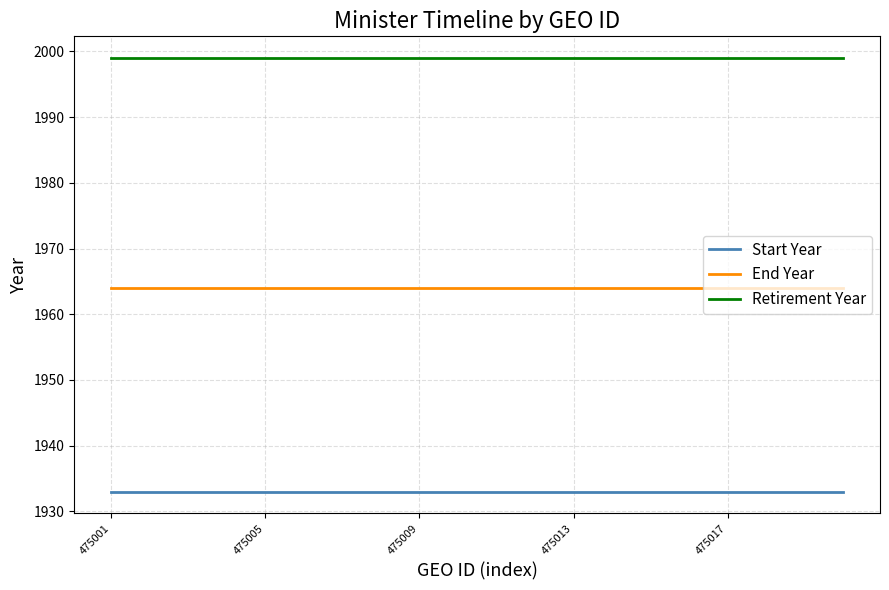

What is the lowest value of the Retirement Year series?

1999